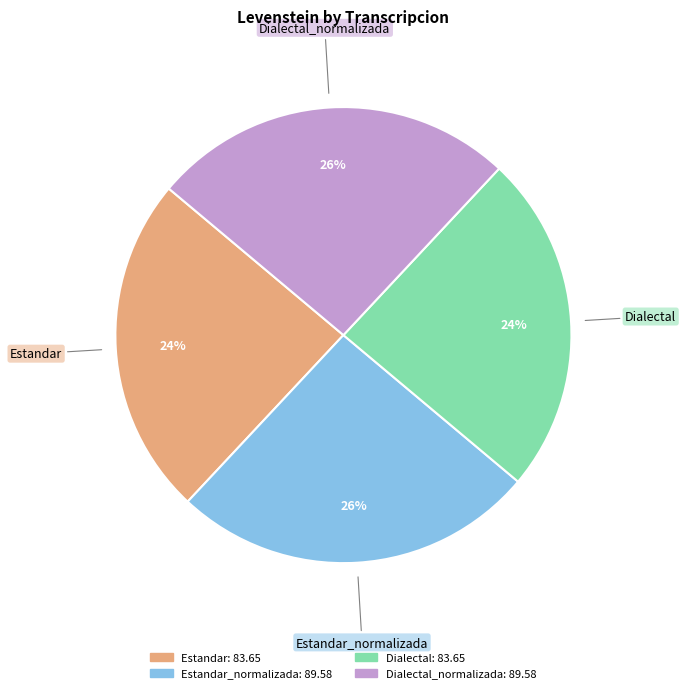

Is there any slice that represents more than half of the pie?

No